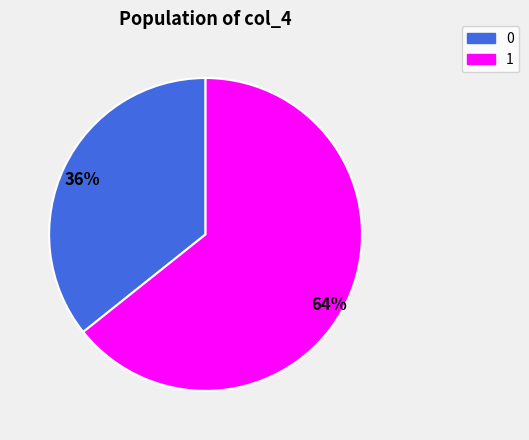

The 36% slice represents 36% of the pie. True or false?

True